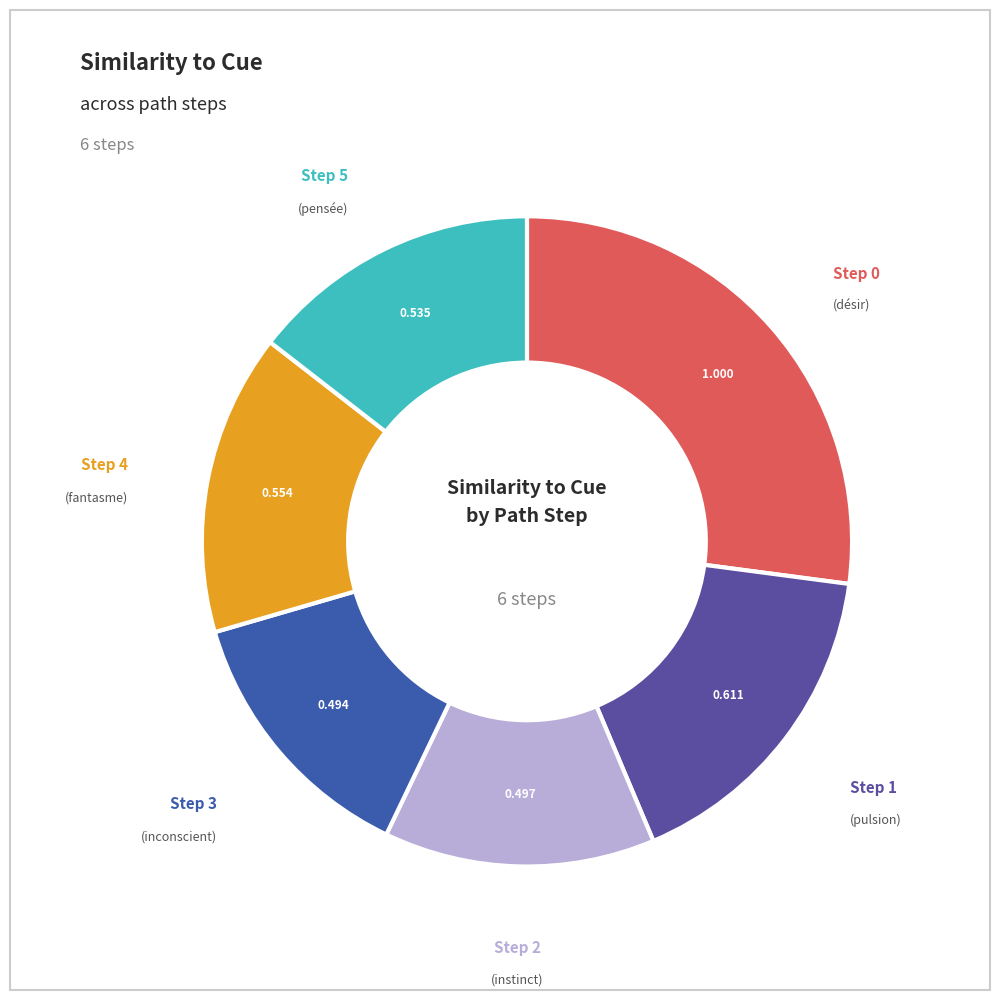

Count the number of slices in the pie.

6